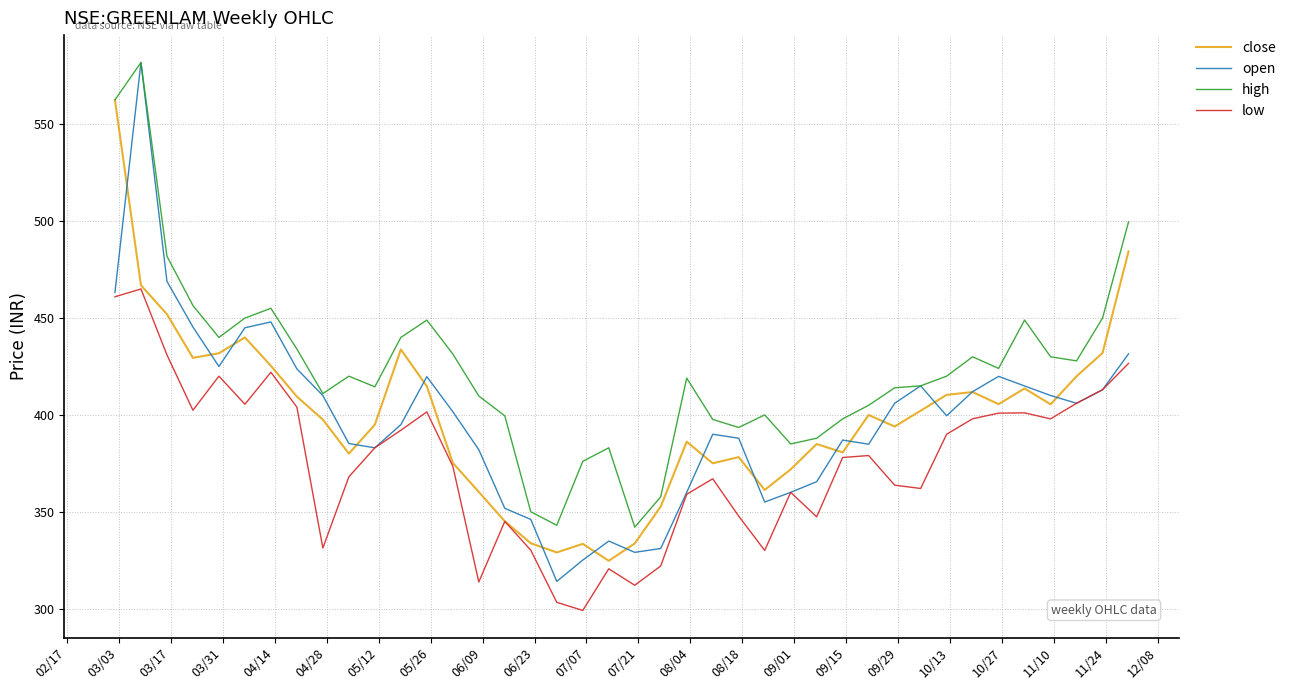

True or false: high and low intersect in this chart.

False